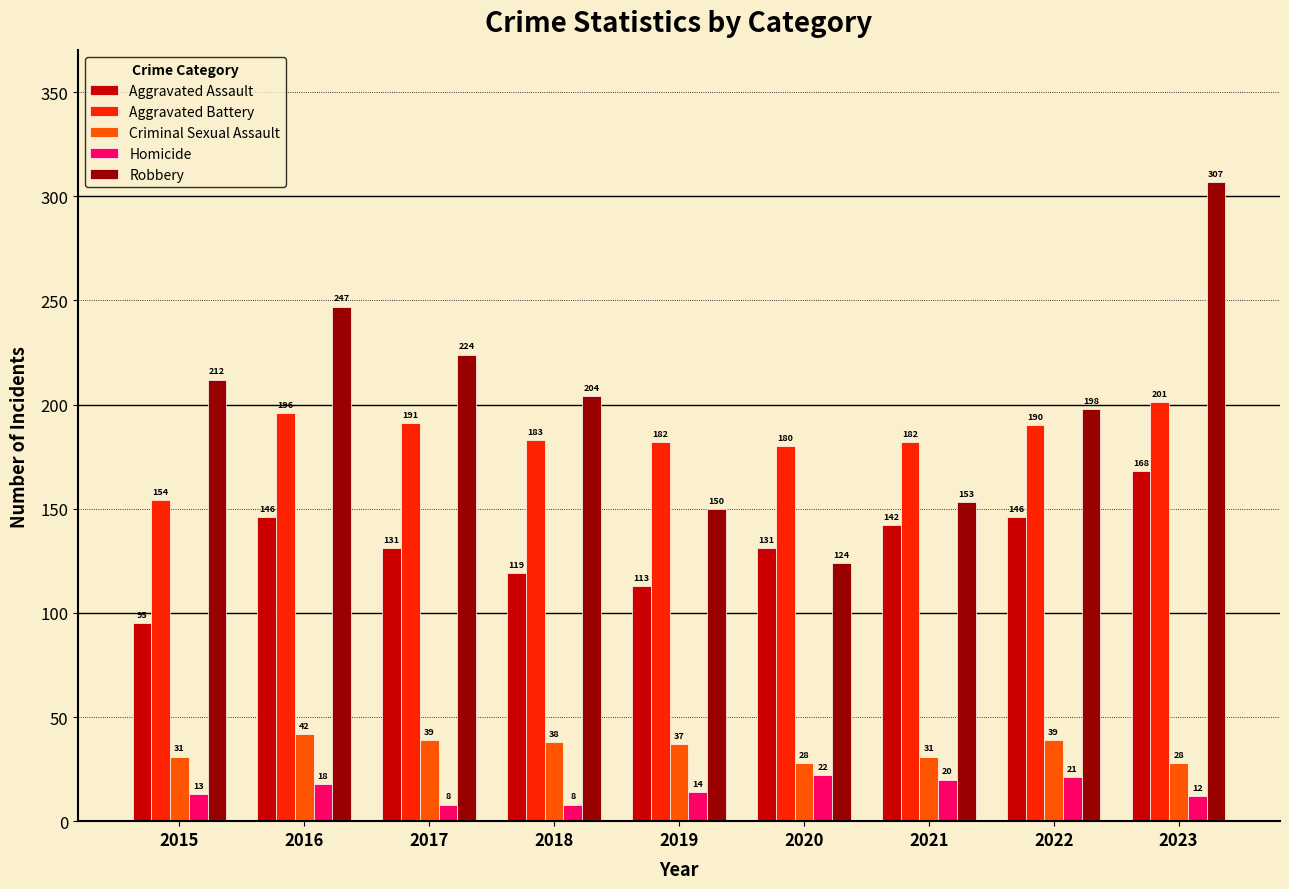

Rank the series at 2023 from highest to lowest value.

Robbery, Aggravated Battery, Aggravated Assault, Criminal Sexual Assault, Homicide